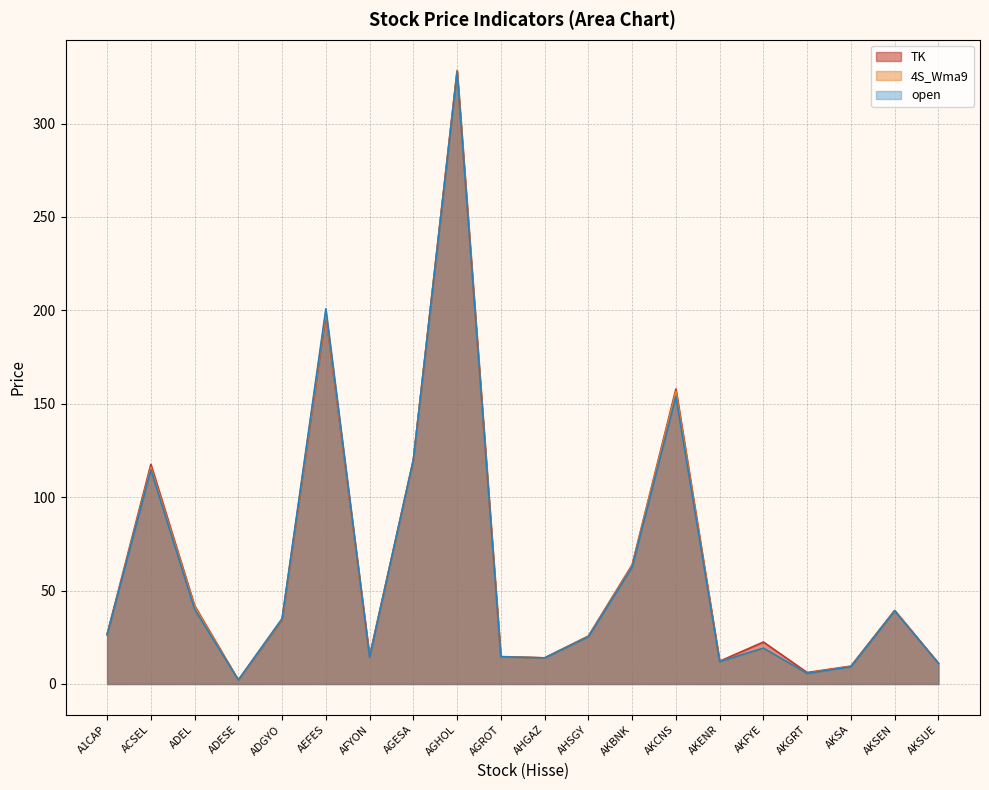

Where do open and TK first cross each other?

ADEL and ADESE